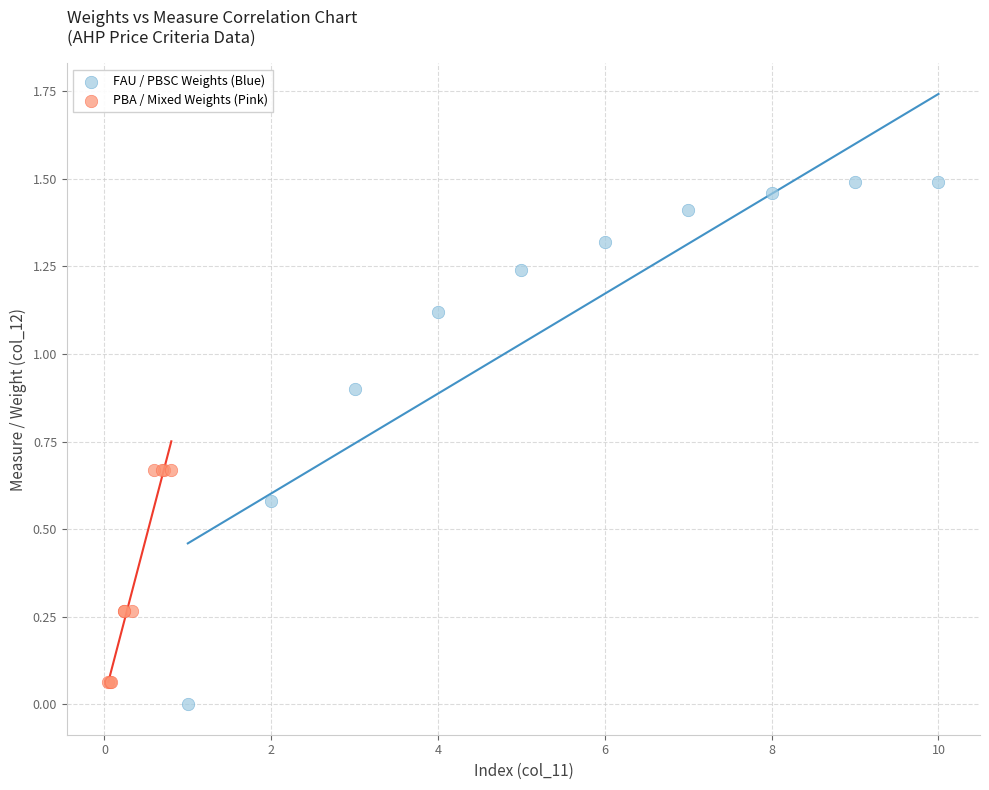

Which series reaches the maximum Y coordinate?

FAU / PBSC Weights (Blue)